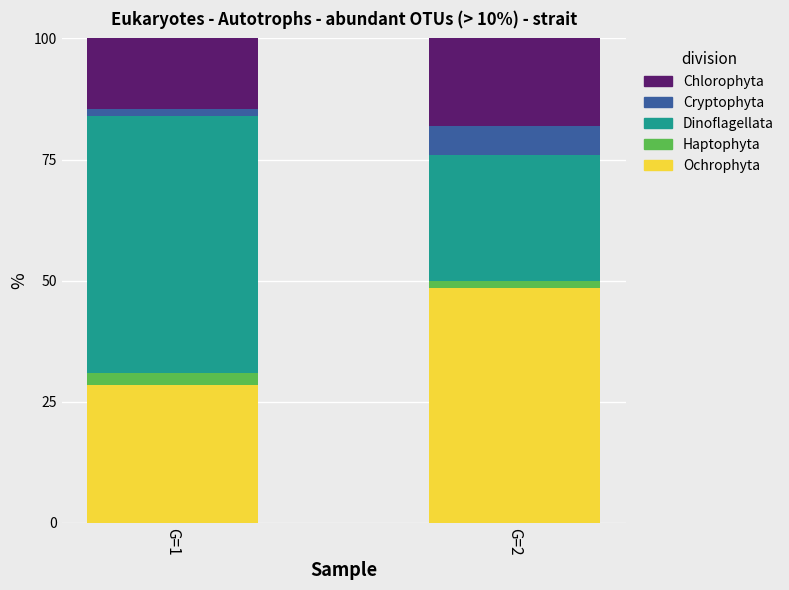

What are all the series names shown in the legend?

Chlorophyta, Cryptophyta, Dinoflagellata, Haptophyta, Ochrophyta